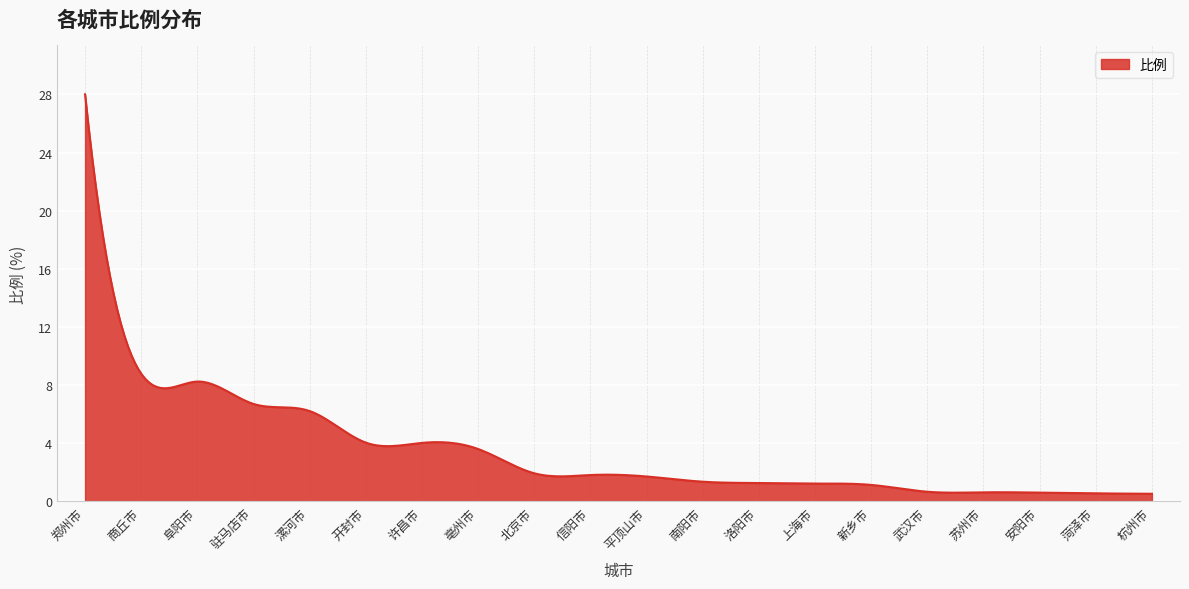

What is the greatest value displayed?

28.0